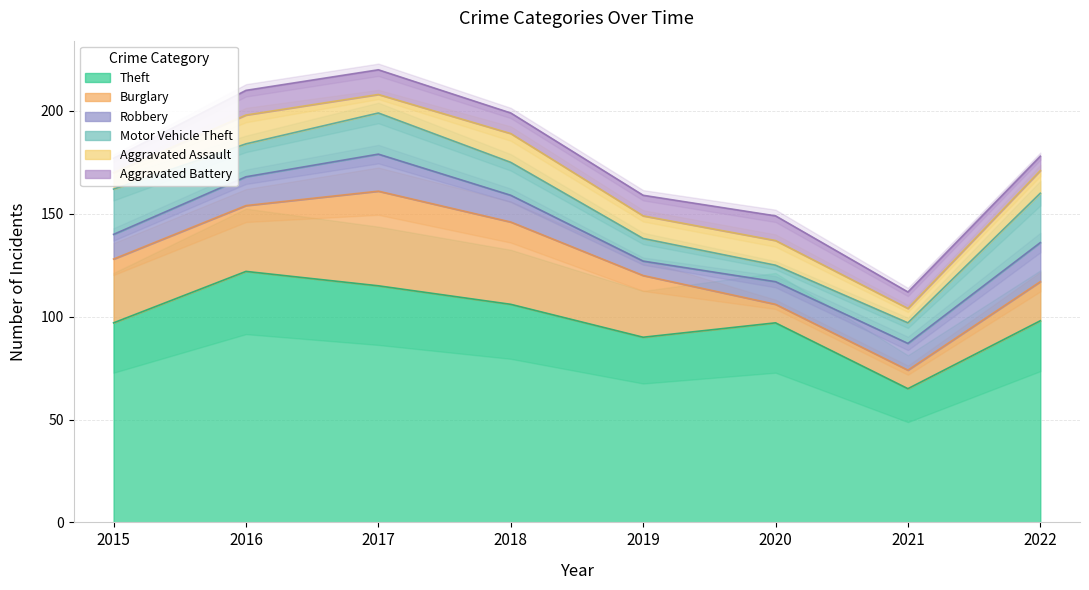

What is the total value across all series at 2022?

178